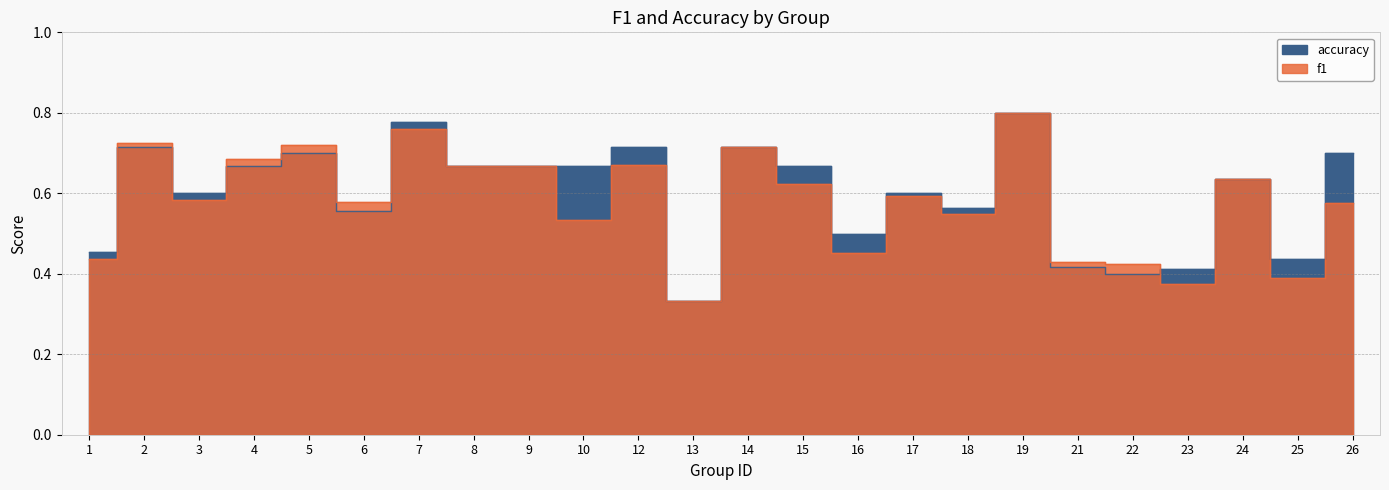

What is the difference between the maximum and minimum values in the f1 series?

0.5